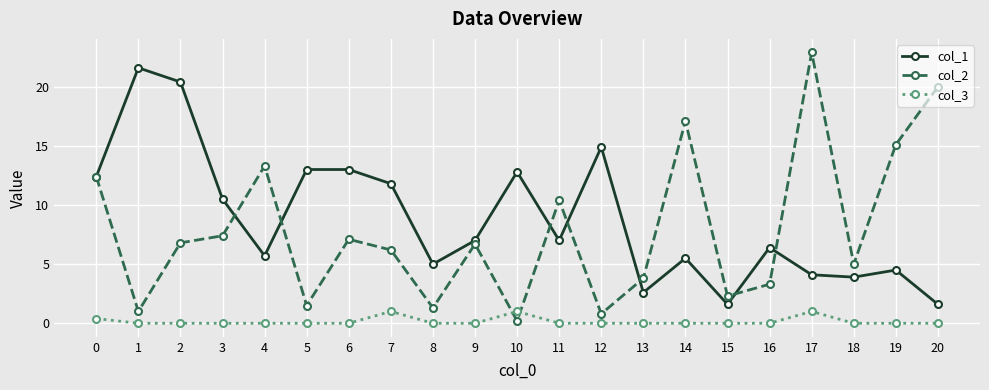

What are all the series names shown in the legend?

col_1, col_2, col_3